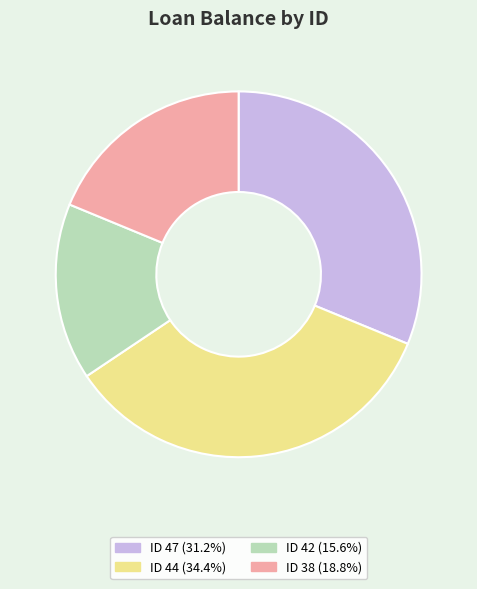

How many slices are in this pie chart?

4